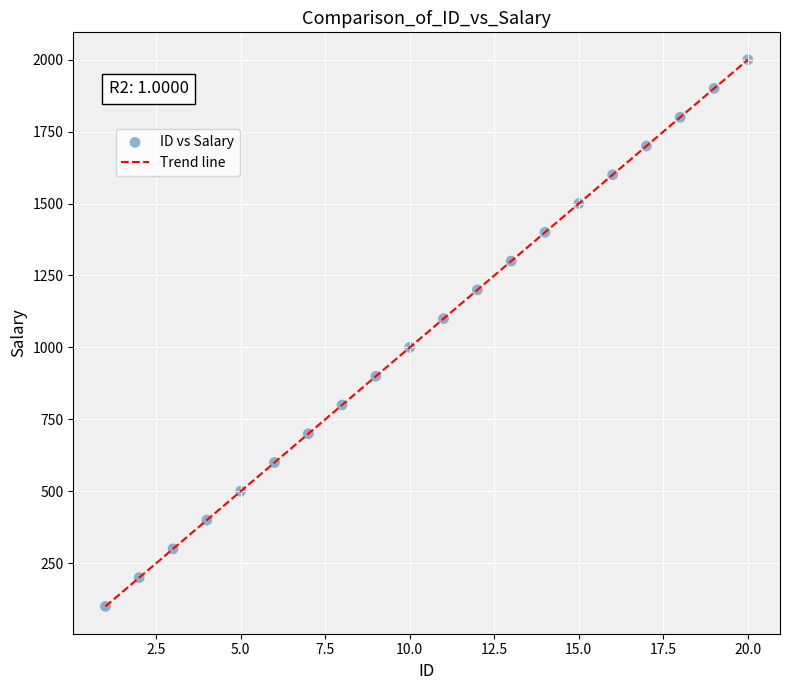

What is the difference between the maximum and minimum values?

1900.0